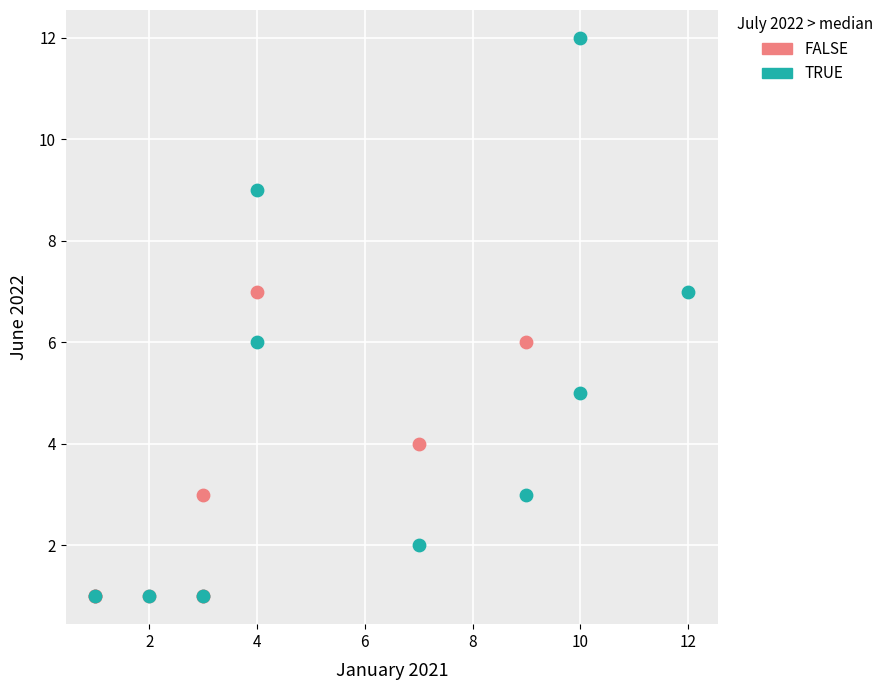

Which series reaches the maximum Y coordinate?

TRUE